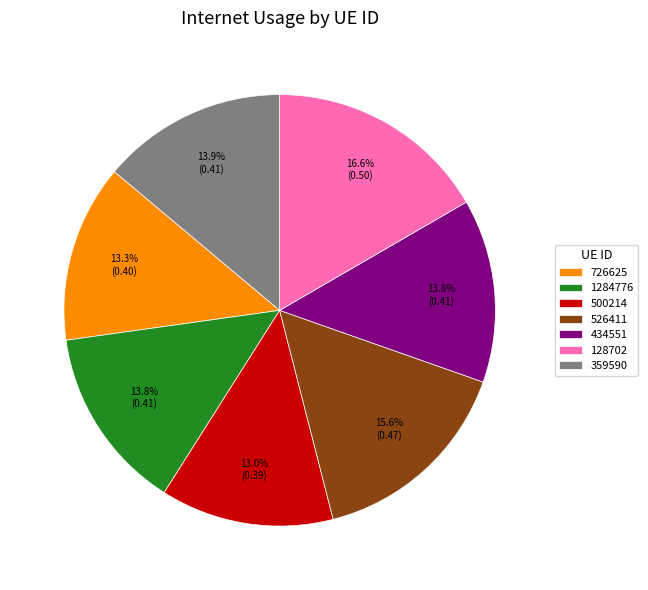

Is there a majority slice in this chart?

No